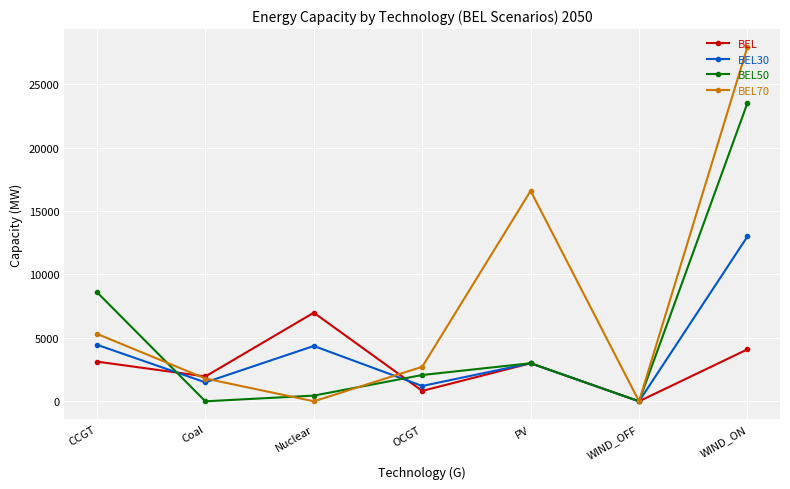

What is the maximum value shown in the chart?

27935.1